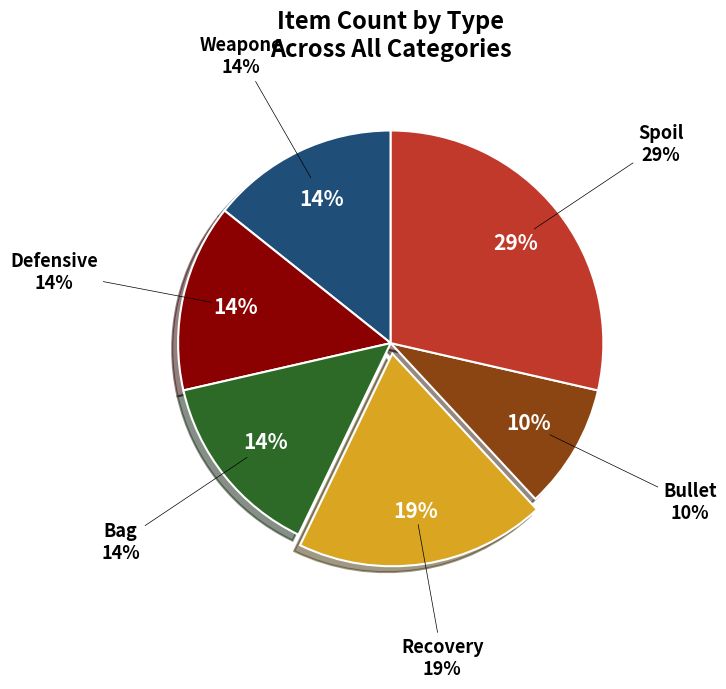

Rank the categories by value from highest to lowest.

Spoil, Recovery, Weapone, Defensive, Bag, Bullet